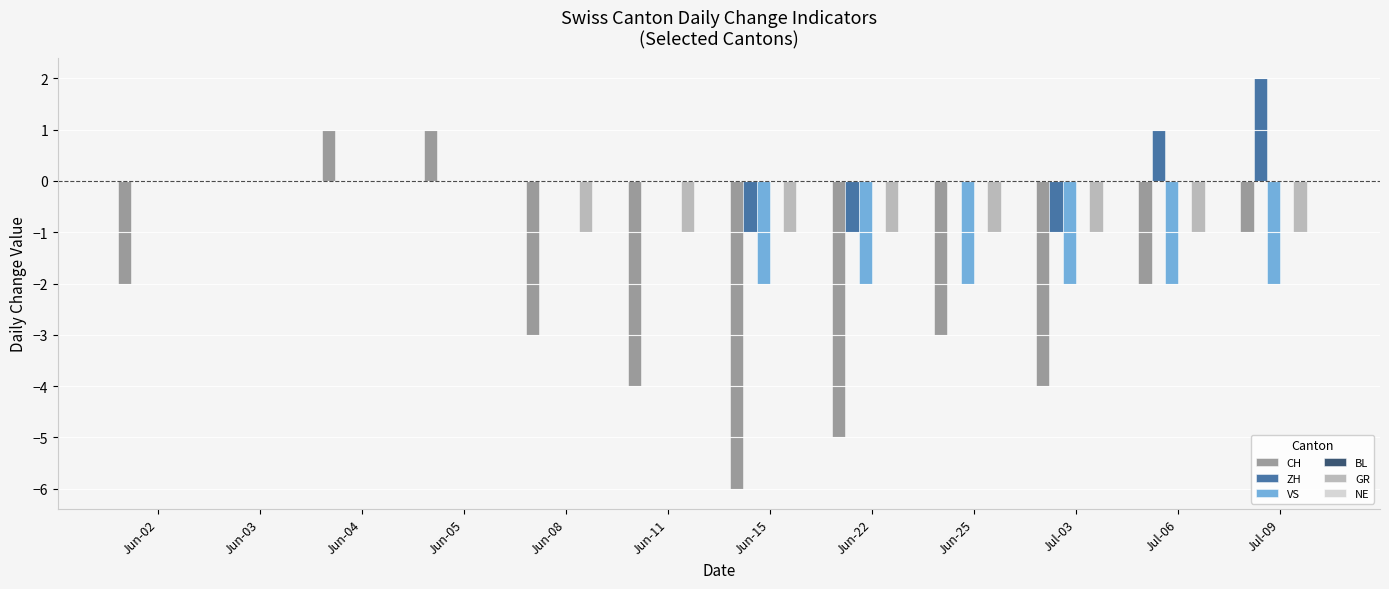

Is the value of GR at Jun-25 greater than the value of CH at Jul-06?

Yes